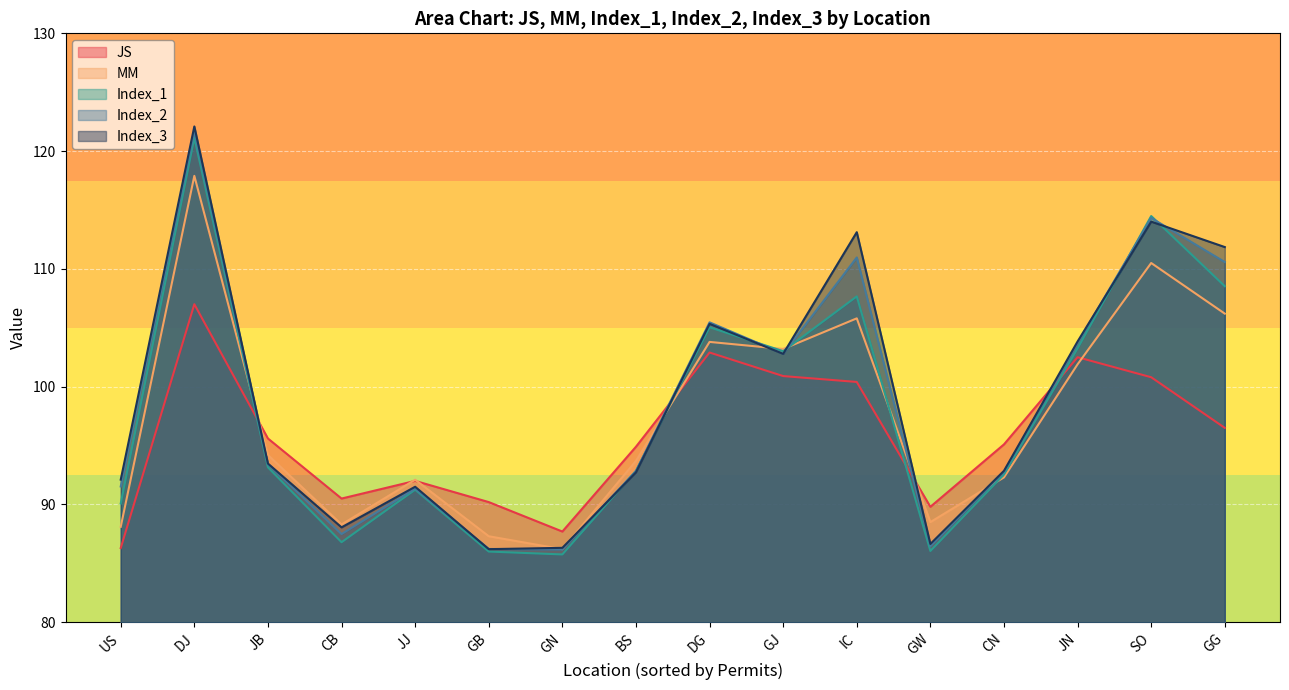

What is the sum of all JS values?

1533.1